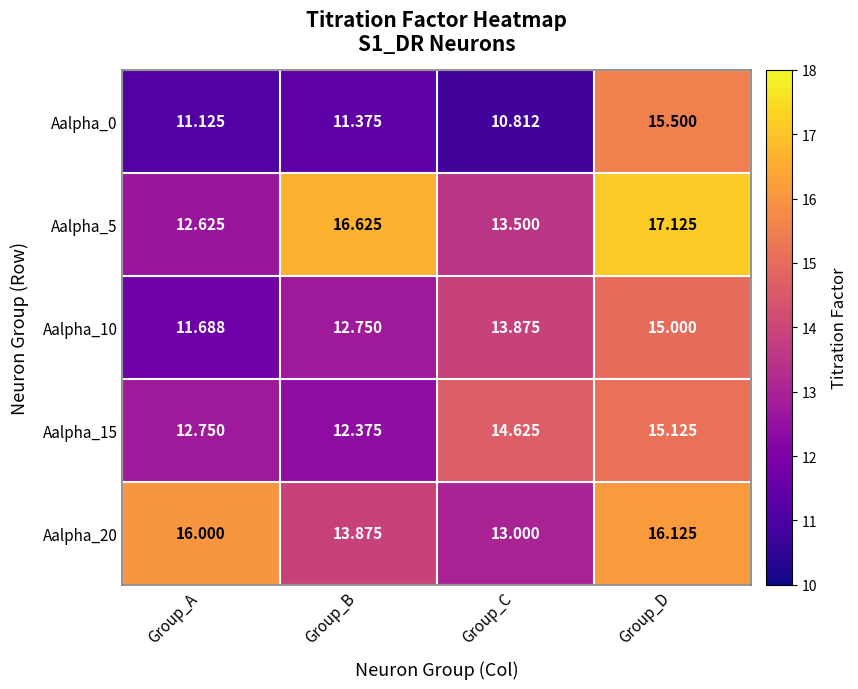

Rank the series at Group_A from highest to lowest value.

Aalpha_20, Aalpha_15, Aalpha_5, Aalpha_10, Aalpha_0